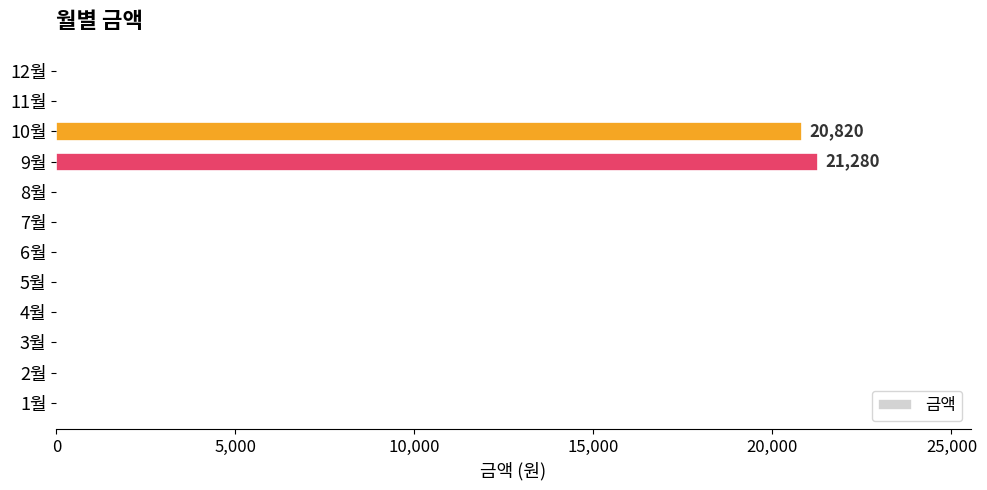

At which label is the value closest to 10640?

10월